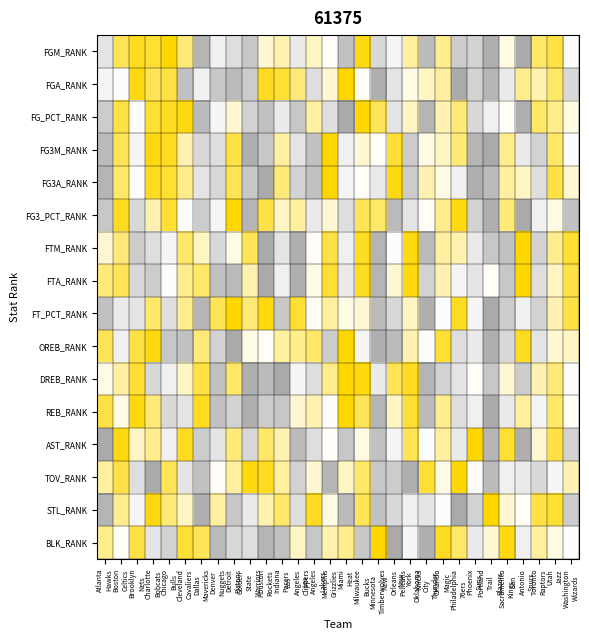

Reading left to right, transcribe all the data shown in this chart.

FGM_RANK: Atlanta
Hawks=11	Boston
Celtics=25	Brooklyn
Nets=28	Charlotte
Bobcats=27	Chicago
Bulls=30	Cleveland
Cavaliers=23	Dallas
Mavericks=3	Denver
Nuggets=13	Detroit
Pistons=10	Golden
State
Warriors=6	Houston
Rockets=18	Indiana
Pacers=20	Los
Angeles
Clippers=12	Los
Angeles
Lakers=19	Memphis
Grizzlies=16	Miami
Heat=5	Milwaukee
Bucks=29	Minnesota
Timberwolves=9	New
Orleans
Pelicans=14	New
York
Knicks=21	Oklahoma
City
Thunder=4	Orlando
Magic=22	Philadelphia
76ers=7	Phoenix
Suns=8	Portland
Trail
Blazers=2	Sacramento
Kings=17	San
Antonio
Spurs=1	Toronto
Raptors=24	Utah
Jazz=26	Washington
Wizards=15
FGA_RANK: Atlanta
Hawks=14	Boston
Celtics=15	Brooklyn
Nets=29	Charlotte
Bobcats=25	Chicago
Bulls=26	Cleveland
Cavaliers=5	Dallas
Mavericks=13	Denver
Nuggets=6	Detroit
Pistons=4	Golden
State
Warriors=7	Houston
Rockets=28	Indiana
Pacers=27	Los
Angeles
Clippers=23	Los
Angeles
Lakers=10	Memphis
Grizzlies=18	Miami
Heat=30	Milwaukee
Bucks=16	Minnesota
Timberwolves=2	New
Orleans
Pelicans=11	New
York
Knicks=17	Oklahoma
City
Thunder=19	Orlando
Magic=21	Philadelphia
76ers=1	Phoenix
Suns=8	Portland
Trail
Blazers=3	Sacramento
Kings=12	San
Antonio
Spurs=22	Toronto
Raptors=20	Utah
Jazz=24	Washington
Wizards=9
FG_PCT_RANK: Atlanta
Hawks=7	Boston
Celtics=26	Brooklyn
Nets=15	Charlotte
Bobcats=27	Chicago
Bulls=28	Cleveland
Cavaliers=29	Dallas
Mavericks=4	Denver
Nuggets=14	Detroit
Pistons=18	Golden
State
Warriors=8	Houston
Rockets=5	Indiana
Pacers=12	Los
Angeles
Clippers=6	Los
Angeles
Lakers=21	Memphis
Grizzlies=10	Miami
Heat=1	Milwaukee
Bucks=30	Minnesota
Timberwolves=25	New
Orleans
Pelicans=11	New
York
Knicks=19	Oklahoma
City
Thunder=3	Orlando
Magic=20	Philadelphia
76ers=23	Phoenix
Suns=9	Portland
Trail
Blazers=13	Sacramento
Kings=16	San
Antonio
Spurs=2	Toronto
Raptors=24	Utah
Jazz=22	Washington
Wizards=17
FG3M_RANK: Atlanta
Hawks=4	Boston
Celtics=25	Brooklyn
Nets=14	Charlotte
Bobcats=29	Chicago
Bulls=28	Cleveland
Cavaliers=20	Dallas
Mavericks=9	Denver
Nuggets=10	Detroit
Pistons=26	Golden
State
Warriors=2	Houston
Rockets=6	Indiana
Pacers=21	Los
Angeles
Clippers=11	Los
Angeles
Lakers=5	Memphis
Grizzlies=30	Miami
Heat=13	Milwaukee
Bucks=18	Minnesota
Timberwolves=16	New
Orleans
Pelicans=27	New
York
Knicks=7	Oklahoma
City
Thunder=17	Orlando
Magic=19	Philadelphia
76ers=23	Phoenix
Suns=3	Portland
Trail
Blazers=1	Sacramento
Kings=22	San
Antonio
Spurs=12	Toronto
Raptors=8	Utah
Jazz=24	Washington
Wizards=15
FG3A_RANK: Atlanta
Hawks=3	Boston
Celtics=24	Brooklyn
Nets=15	Charlotte
Bobcats=28	Chicago
Bulls=27	Cleveland
Cavaliers=22	Dallas
Mavericks=11	Denver
Nuggets=9	Detroit
Pistons=25	Golden
State
Warriors=6	Houston
Rockets=1	Indiana
Pacers=23	Los
Angeles
Clippers=8	Los
Angeles
Lakers=5	Memphis
Grizzlies=30	Miami
Heat=14	Milwaukee
Bucks=16	Minnesota
Timberwolves=12	New
Orleans
Pelicans=29	New
York
Knicks=7	Oklahoma
City
Thunder=20	Orlando
Magic=17	Philadelphia
76ers=13	Phoenix
Suns=2	Portland
Trail
Blazers=4	Sacramento
Kings=21	San
Antonio
Spurs=19	Toronto
Raptors=10	Utah
Jazz=26	Washington
Wizards=18
FG3_PCT_RANK: Atlanta
Hawks=6	Boston
Celtics=28	Brooklyn
Nets=9	Charlotte
Bobcats=20	Chicago
Bulls=27	Cleveland
Cavaliers=15	Dallas
Mavericks=7	Denver
Nuggets=14	Detroit
Pistons=30	Golden
State
Warriors=3	Houston
Rockets=26	Indiana
Pacers=19	Los
Angeles
Clippers=21	Los
Angeles
Lakers=12	Memphis
Grizzlies=18	Miami
Heat=10	Milwaukee
Bucks=25	Minnesota
Timberwolves=24	New
Orleans
Pelicans=4	New
York
Knicks=11	Oklahoma
City
Thunder=16	Orlando
Magic=22	Philadelphia
76ers=29	Phoenix
Suns=8	Portland
Trail
Blazers=2	Sacramento
Kings=23	San
Antonio
Spurs=1	Toronto
Raptors=13	Utah
Jazz=17	Washington
Wizards=5
FTM_RANK: Atlanta
Hawks=18	Boston
Celtics=23	Brooklyn
Nets=7	Charlotte
Bobcats=10	Chicago
Bulls=14	Cleveland
Cavaliers=24	Dallas
Mavericks=19	Denver
Nuggets=9	Detroit
Pistons=17	Golden
State
Warriors=25	Houston
Rockets=1	Indiana
Pacers=11	Los
Angeles
Clippers=2	Los
Angeles
Lakers=16	Memphis
Grizzlies=26	Miami
Heat=13	Milwaukee
Bucks=28	Minnesota
Timberwolves=3	New
Orleans
Pelicans=15	New
York
Knicks=29	Oklahoma
City
Thunder=4	Orlando
Magic=21	Philadelphia
76ers=20	Phoenix
Suns=12	Portland
Trail
Blazers=6	Sacramento
Kings=5	San
Antonio
Spurs=30	Toronto
Raptors=8	Utah
Jazz=22	Washington
Wizards=27
FTA_RANK: Atlanta
Hawks=23	Boston
Celtics=25	Brooklyn
Nets=9	Charlotte
Bobcats=7	Chicago
Bulls=15	Cleveland
Cavaliers=22	Dallas
Mavericks=24	Denver
Nuggets=5	Detroit
Pistons=4	Golden
State
Warriors=20	Houston
Rockets=1	Indiana
Pacers=13	Los
Angeles
Clippers=2	Los
Angeles
Lakers=17	Memphis
Grizzlies=27	Miami
Heat=12	Milwaukee
Bucks=28	Minnesota
Timberwolves=3	New
Orleans
Pelicans=18	New
York
Knicks=29	Oklahoma
City
Thunder=8	Orlando
Magic=20	Philadelphia
76ers=14	Phoenix
Suns=11	Portland
Trail
Blazers=16	Sacramento
Kings=6	San
Antonio
Spurs=30	Toronto
Raptors=10	Utah
Jazz=19	Washington
Wizards=26
FT_PCT_RANK: Atlanta
Hawks=5	Boston
Celtics=12	Brooklyn
Nets=11	Charlotte
Bobcats=24	Chicago
Bulls=10	Cleveland
Cavaliers=22	Dallas
Mavericks=3	Denver
Nuggets=25	Detroit
Pistons=30	Golden
State
Warriors=23	Houston
Rockets=29	Indiana
Pacers=6	Los
Angeles
Clippers=27	Los
Angeles
Lakers=16	Memphis
Grizzlies=21	Miami
Heat=17	Milwaukee
Bucks=18	Minnesota
Timberwolves=4	New
Orleans
Pelicans=9	New
York
Knicks=19	Oklahoma
City
Thunder=2	Orlando
Magic=15	Philadelphia
76ers=28	Phoenix
Suns=14	Portland
Trail
Blazers=1	Sacramento
Kings=7	San
Antonio
Spurs=13	Toronto
Raptors=8	Utah
Jazz=20	Washington
Wizards=26
OREB_RANK: Atlanta
Hawks=25	Boston
Celtics=13	Brooklyn
Nets=26	Charlotte
Bobcats=29	Chicago
Bulls=6	Cleveland
Cavaliers=5	Dallas
Mavericks=23	Denver
Nuggets=8	Detroit
Pistons=1	Golden
State
Warriors=17	Houston
Rockets=16	Indiana
Pacers=21	Los
Angeles
Clippers=22	Los
Angeles
Lakers=24	Memphis
Grizzlies=7	Miami
Heat=30	Milwaukee
Bucks=14	Minnesota
Timberwolves=2	New
Orleans
Pelicans=4	New
York
Knicks=20	Oklahoma
City
Thunder=15	Orlando
Magic=27	Philadelphia
76ers=10	Phoenix
Suns=12	Portland
Trail
Blazers=2	Sacramento
Kings=9	San
Antonio
Spurs=28	Toronto
Raptors=11	Utah
Jazz=18	Washington
Wizards=19
DREB_RANK: Atlanta
Hawks=17	Boston
Celtics=21	Brooklyn
Nets=27	Charlotte
Bobcats=9	Chicago
Bulls=13	Cleveland
Cavaliers=19	Dallas
Mavericks=26	Denver
Nuggets=5	Detroit
Pistons=24	Golden
State
Warriors=2	Houston
Rockets=4	Indiana
Pacers=1	Los
Angeles
Clippers=14	Los
Angeles
Lakers=10	Memphis
Grizzlies=22	Miami
Heat=30	Milwaukee
Bucks=29	Minnesota
Timberwolves=12	New
Orleans
Pelicans=25	New
York
Knicks=28	Oklahoma
City
Thunder=3	Orlando
Magic=8	Philadelphia
76ers=11	Phoenix
Suns=16	Portland
Trail
Blazers=6	Sacramento
Kings=18	San
Antonio
Spurs=7	Toronto
Raptors=20	Utah
Jazz=23	Washington
Wizards=15
REB_RANK: Atlanta
Hawks=26	Boston
Celtics=17	Brooklyn
Nets=29	Charlotte
Bobcats=23	Chicago
Bulls=9	Cleveland
Cavaliers=11	Dallas
Mavericks=28	Denver
Nuggets=5	Detroit
Pistons=8	Golden
State
Warriors=2	Houston
Rockets=7	Indiana
Pacers=6	Los
Angeles
Clippers=18	Los
Angeles
Lakers=20	Memphis
Grizzlies=15	Miami
Heat=30	Milwaukee
Bucks=25	Minnesota
Timberwolves=3	New
Orleans
Pelicans=19	New
York
Knicks=27	Oklahoma
City
Thunder=4	Orlando
Magic=22	Philadelphia
76ers=10	Phoenix
Suns=13	Portland
Trail
Blazers=1	Sacramento
Kings=12	San
Antonio
Spurs=21	Toronto
Raptors=14	Utah
Jazz=24	Washington
Wizards=16
AST_RANK: Atlanta
Hawks=1	Boston
Celtics=29	Brooklyn
Nets=19	Charlotte
Bobcats=22	Chicago
Bulls=13	Cleveland
Cavaliers=28	Dallas
Mavericks=7	Denver
Nuggets=11	Detroit
Pistons=23	Golden
State
Warriors=9	Houston
Rockets=24	Indiana
Pacers=20	Los
Angeles
Clippers=4	Los
Angeles
Lakers=10	Memphis
Grizzlies=16	Miami
Heat=6	Milwaukee
Bucks=17	Minnesota
Timberwolves=5	New
Orleans
Pelicans=14	New
York
Knicks=25	Oklahoma
City
Thunder=15	Orlando
Magic=21	Philadelphia
76ers=12	Phoenix
Suns=30	Portland
Trail
Blazers=3	Sacramento
Kings=27	San
Antonio
Spurs=2	Toronto
Raptors=18	Utah
Jazz=26	Washington
Wizards=8
TOV_RANK: Atlanta
Hawks=21	Boston
Celtics=26	Brooklyn
Nets=10	Charlotte
Bobcats=1	Chicago
Bulls=25	Cleveland
Cavaliers=11	Dallas
Mavericks=5	Denver
Nuggets=16	Detroit
Pistons=21	Golden
State
Warriors=29	Houston
Rockets=28	Indiana
Pacers=21	Los
Angeles
Clippers=8	Los
Angeles
Lakers=18	Memphis
Grizzlies=3	Miami
Heat=19	Milwaukee
Bucks=24	Minnesota
Timberwolves=6	New
Orleans
Pelicans=7	New
York
Knicks=2	Oklahoma
City
Thunder=27	Orlando
Magic=17	Philadelphia
76ers=30	Phoenix
Suns=15	Portland
Trail
Blazers=4	Sacramento
Kings=13	San
Antonio
Spurs=12	Toronto
Raptors=9	Utah
Jazz=14	Washington
Wizards=20
STL_RANK: Atlanta
Hawks=3	Boston
Celtics=22	Brooklyn
Nets=14	Charlotte
Bobcats=29	Chicago
Bulls=23	Cleveland
Cavaliers=19	Dallas
Mavericks=2	Denver
Nuggets=21	Detroit
Pistons=6	Golden
State
Warriors=12	Houston
Rockets=20	Indiana
Pacers=24	Los
Angeles
Clippers=10	Los
Angeles
Lakers=28	Memphis
Grizzlies=17	Miami
Heat=4	Milwaukee
Bucks=25	Minnesota
Timberwolves=5	New
Orleans
Pelicans=9	New
York
Knicks=13	Oklahoma
City
Thunder=11	Orlando
Magic=15	Philadelphia
76ers=1	Phoenix
Suns=8	Portland
Trail
Blazers=30	Sacramento
Kings=18	San
Antonio
Spurs=16	Toronto
Raptors=26	Utah
Jazz=27	Washington
Wizards=7
BLK_RANK: Atlanta
Hawks=22	Boston
Celtics=16	Brooklyn
Nets=26	Charlotte
Bobcats=11	Chicago
Bulls=8	Cleveland
Cavaliers=27	Dallas
Mavericks=25	Denver
Nuggets=4	Detroit
Pistons=9	Golden
State
Warriors=10	Houston
Rockets=3	Indiana
Pacers=5	Los
Angeles
Clippers=19	Los
Angeles
Lakers=6	Memphis
Grizzlies=20	Miami
Heat=22	Milwaukee
Bucks=6	Minnesota
Timberwolves=30	New
Orleans
Pelicans=1	New
York
Knicks=14	Oklahoma
City
Thunder=2	Orlando
Magic=28	Philadelphia
76ers=24	Phoenix
Suns=12	Portland
Trail
Blazers=18	Sacramento
Kings=29	San
Antonio
Spurs=13	Toronto
Raptors=21	Utah
Jazz=17	Washington
Wizards=15